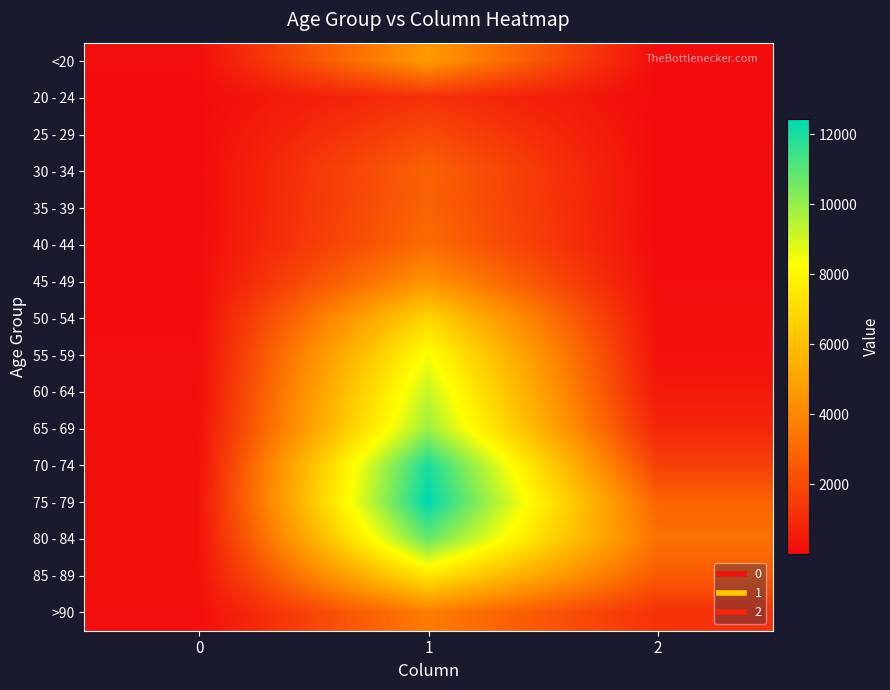

Between 0 and 2, which series saw the biggest shift?

80 - 84